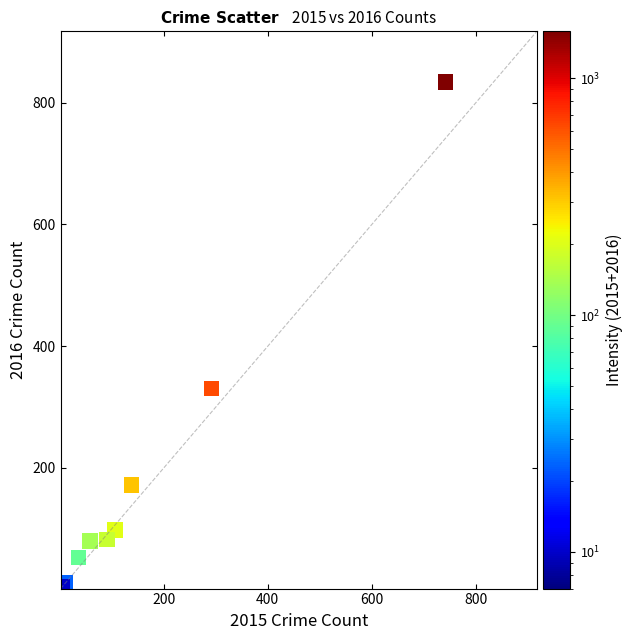

What Y value in the scatter plot is closest to 418?

330